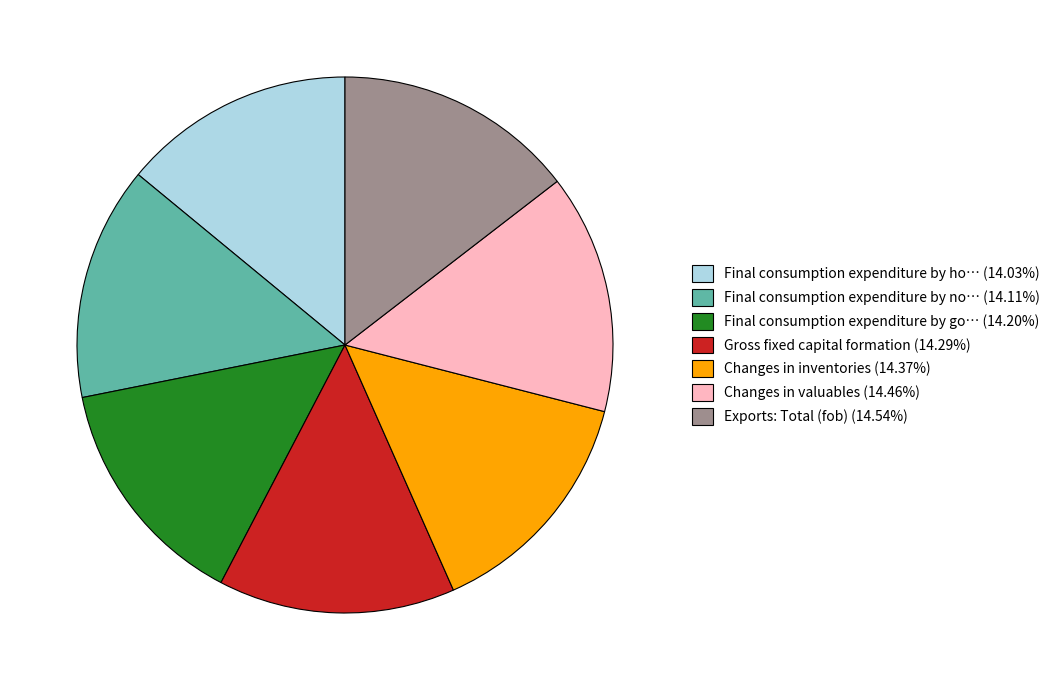

What is the ratio of the value at Final consumption expenditure by no… (14.11%) to the value at Gross fixed capital formation (14.29%)?

1.0